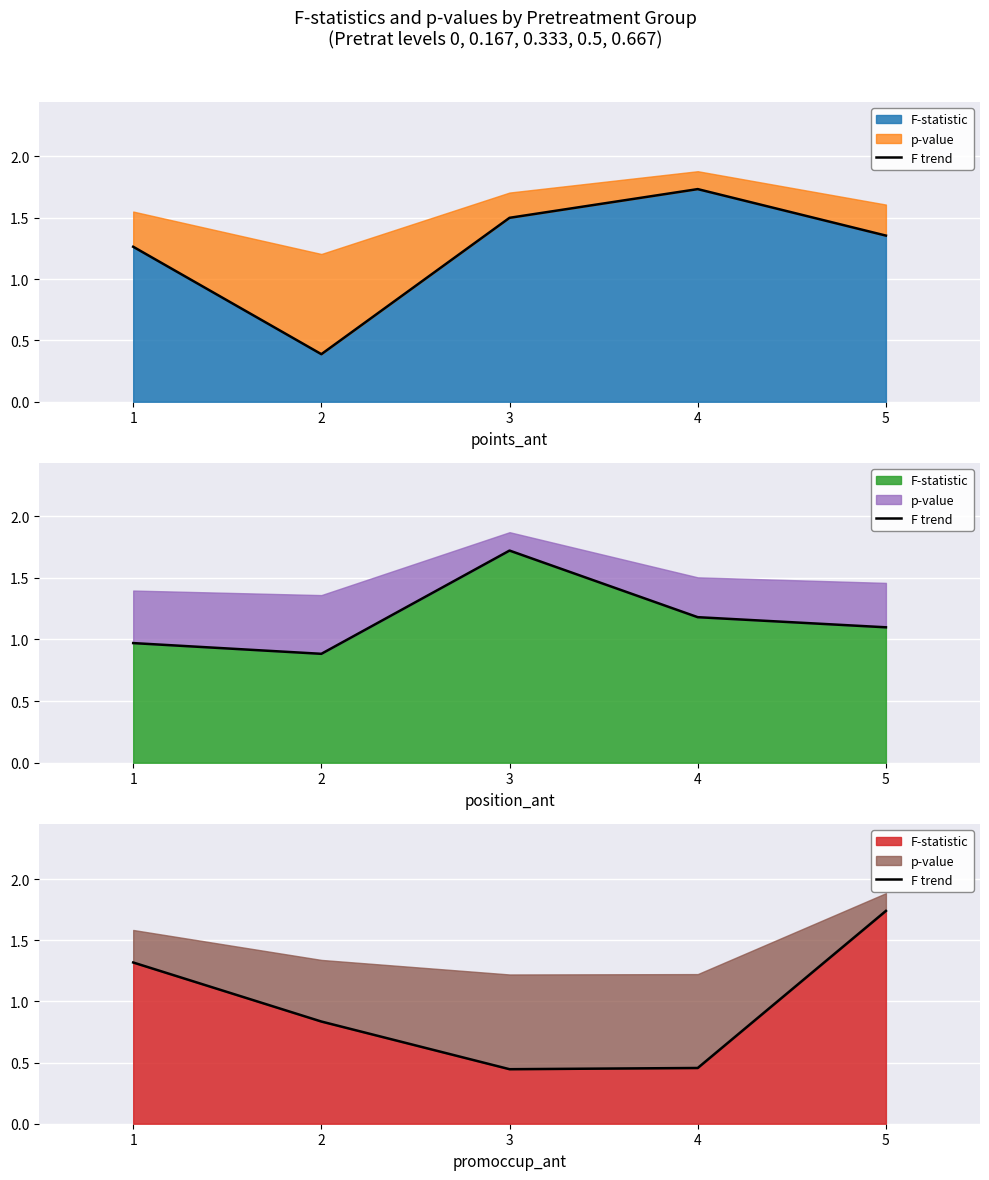

True or false: the data shows 0.8 at 2.

True